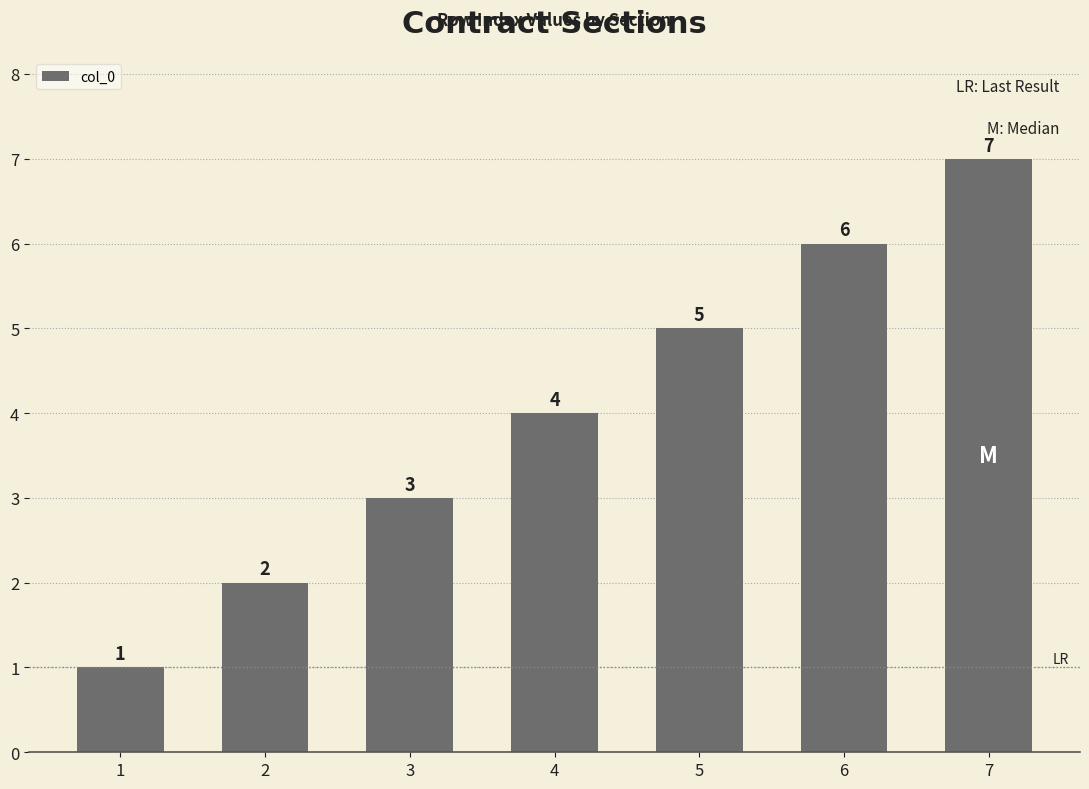

Which has a higher value, 4 or 2?

4